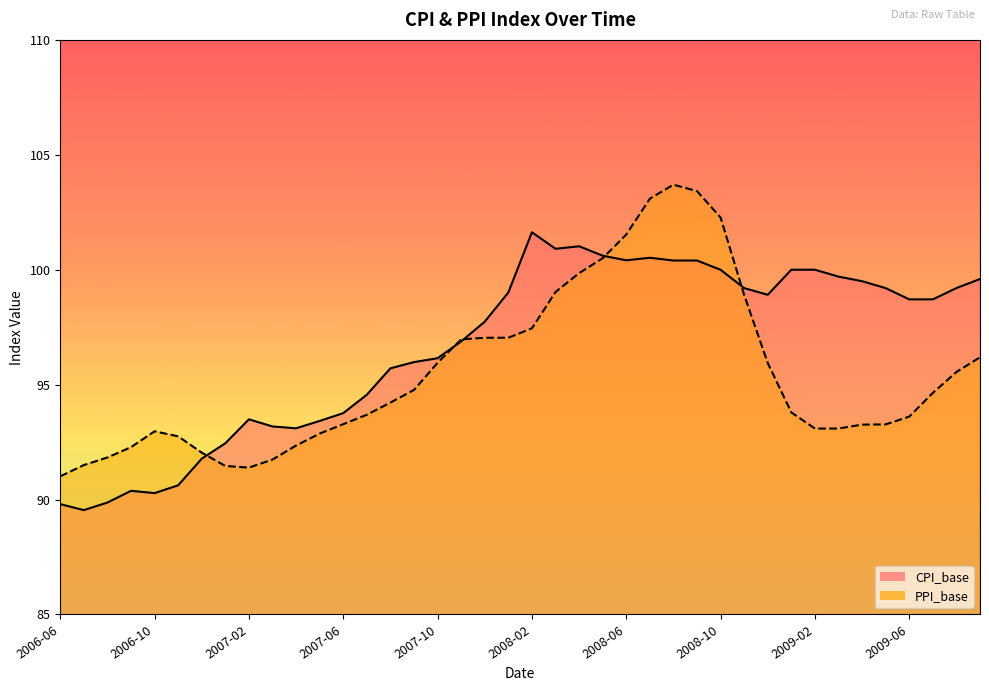

Is the value of PPI_base at 2008-09 greater than the value of CPI_base at 2006-09?

Yes